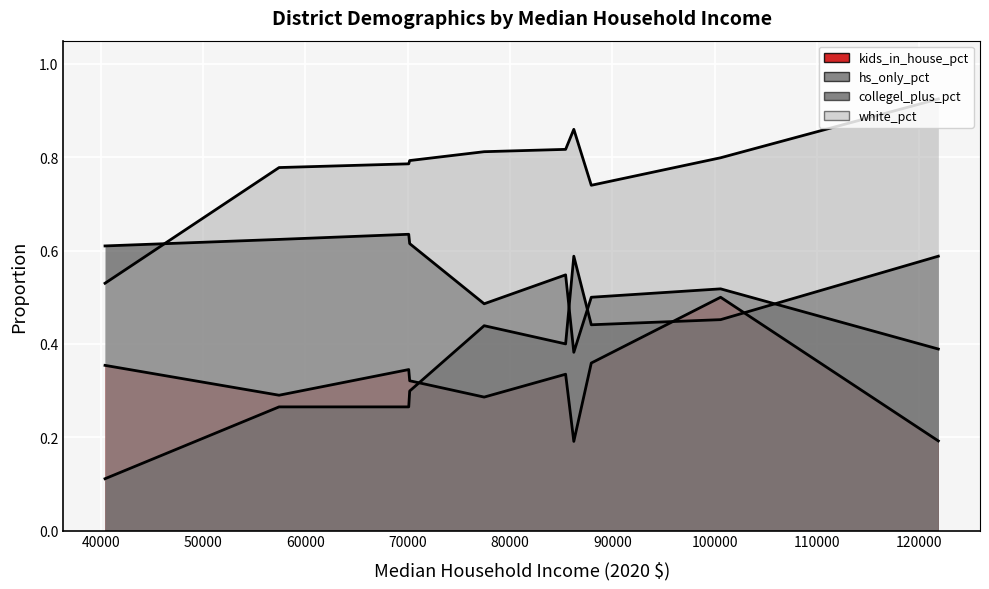

At which category does white_pct reach its first local peak?

86238